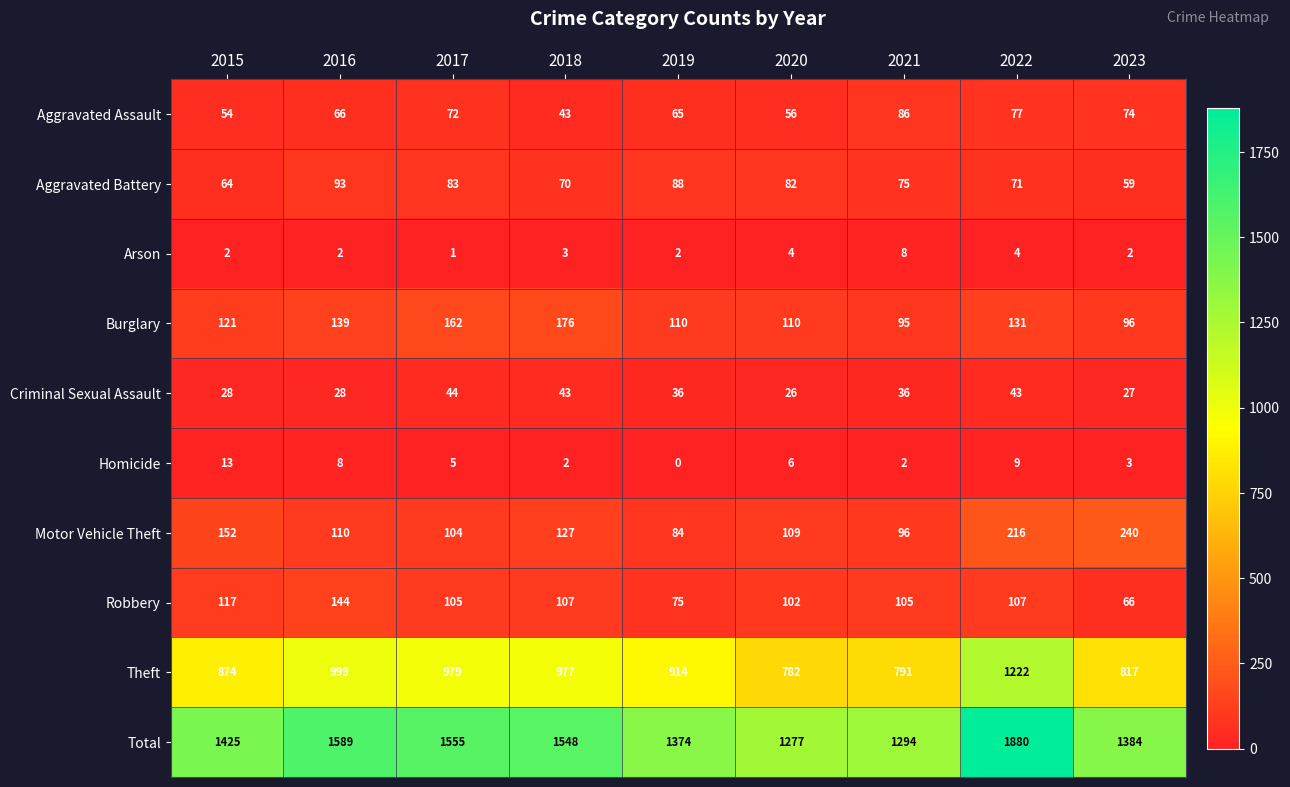

Rank the series by their maximum value, from highest to lowest.

Total, Theft, Motor Vehicle Theft, Burglary, Robbery, Aggravated Battery, Aggravated Assault, Criminal Sexual Assault, Homicide, Arson